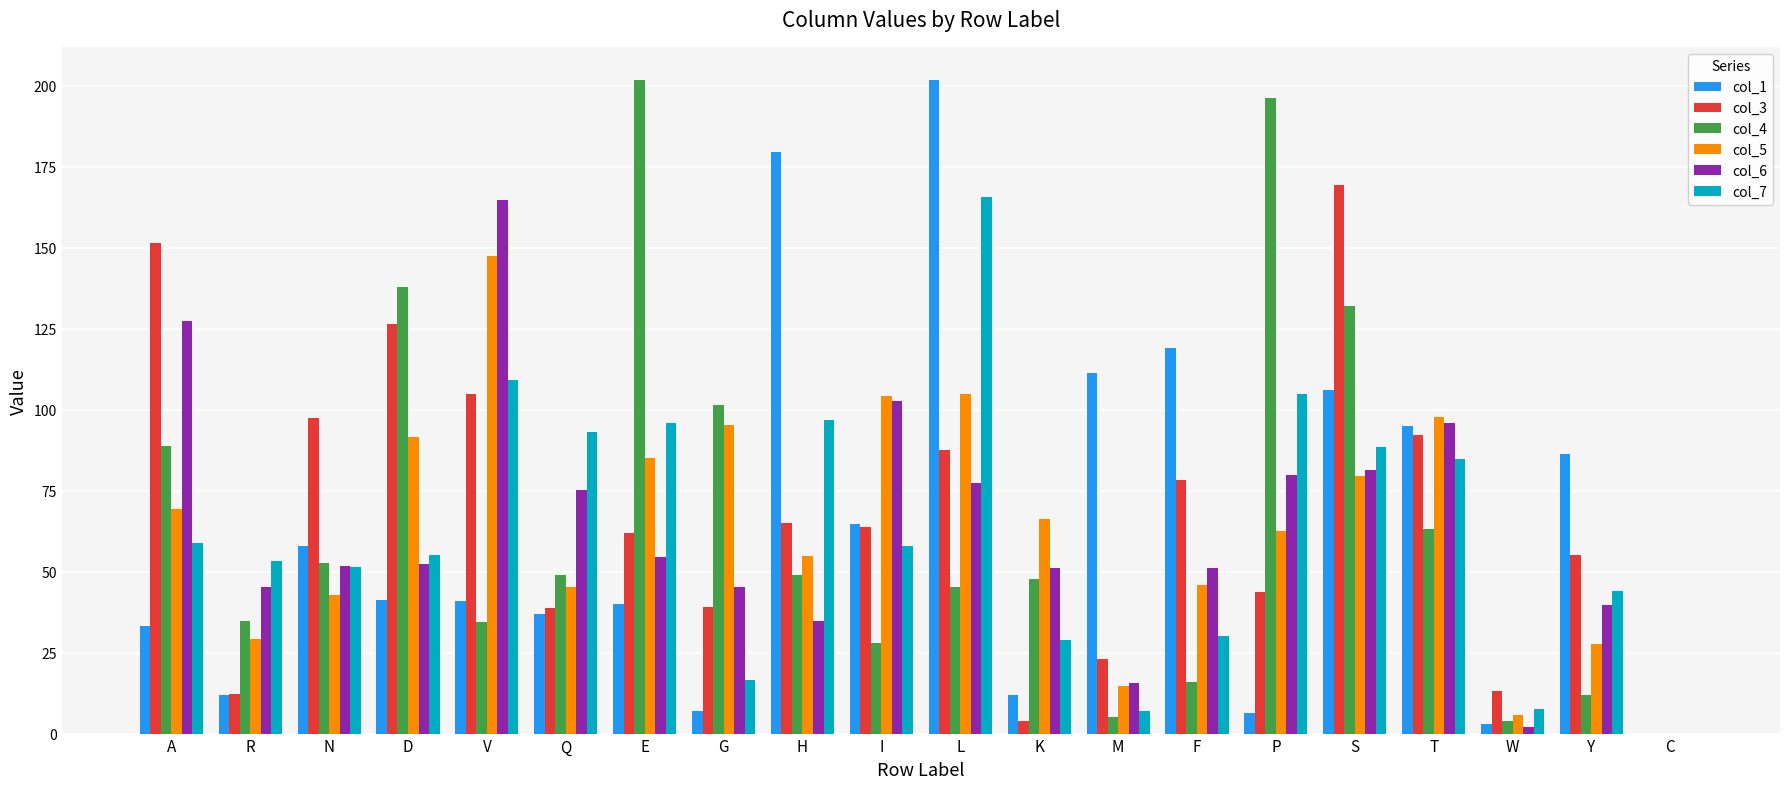

True or false: col_1 has a value of 94.9 at T.

True